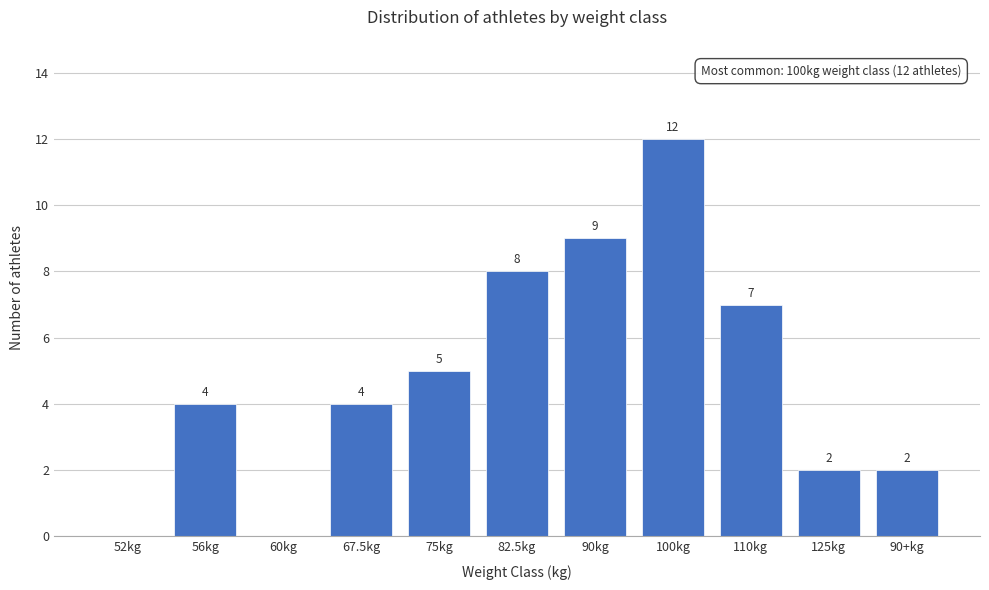

Reading left to right, extract all data points from this chart.

52kg=0	56kg=4	60kg=0	67.5kg=4	75kg=5	82.5kg=8	90kg=9	100kg=12	110kg=7	125kg=2	90+kg=2